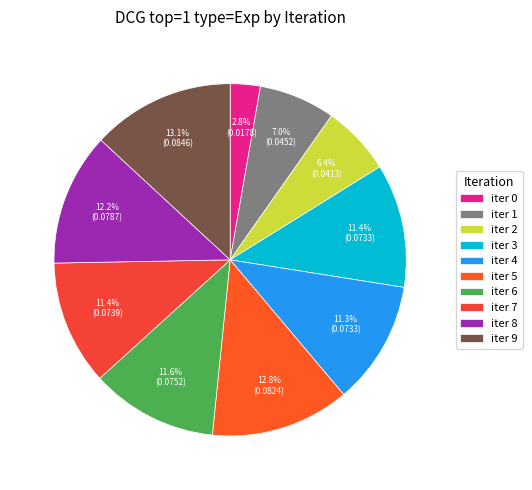

Rank the categories by value from highest to lowest.

9, 5, 8, 6, 7, 3, 4, 1, 2, 0